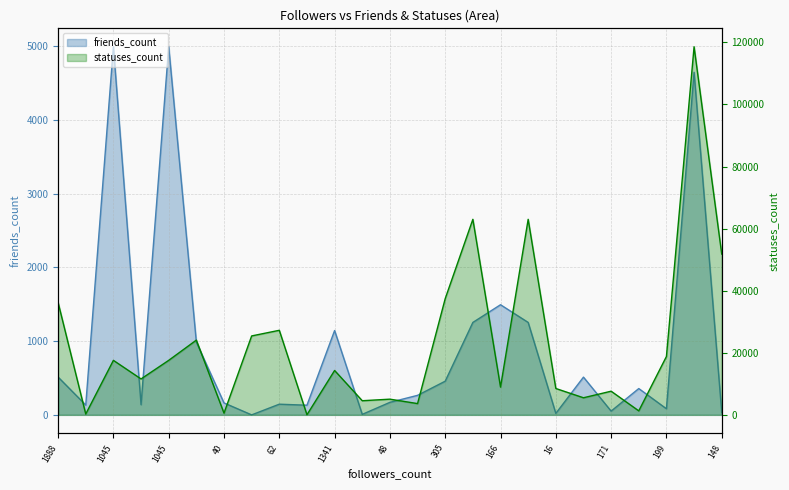

What is the approximate value of statuses_count at 728?

118595